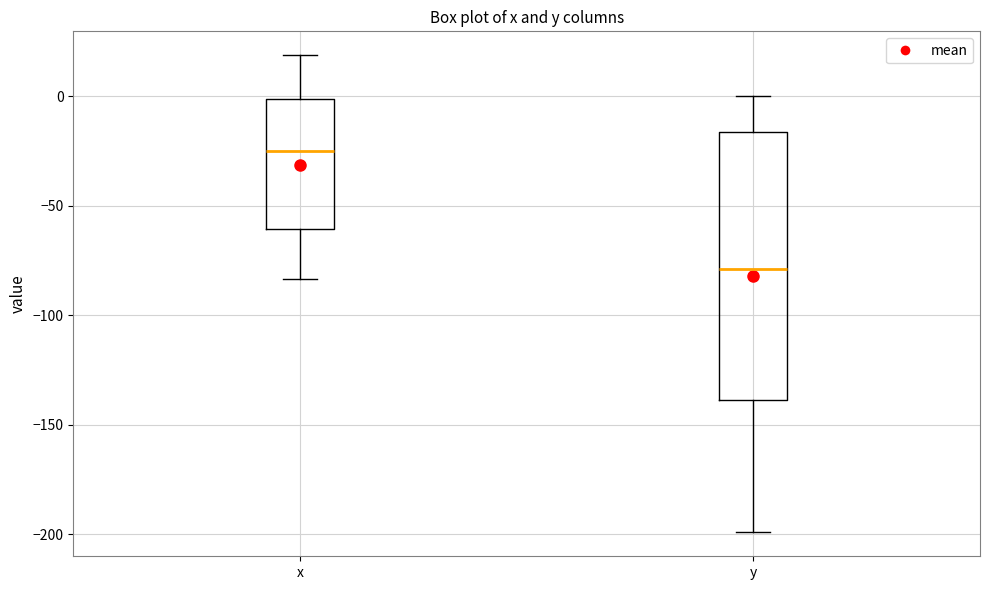

Which box has the lowest median line?

y